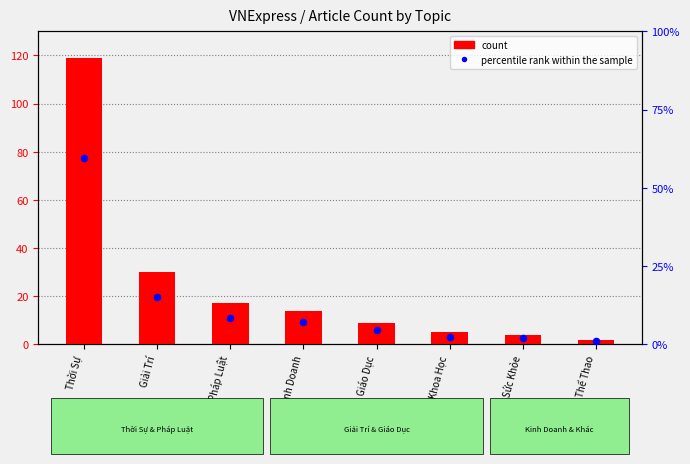

What is the total value across all series at Sức Khỏe?

6.0